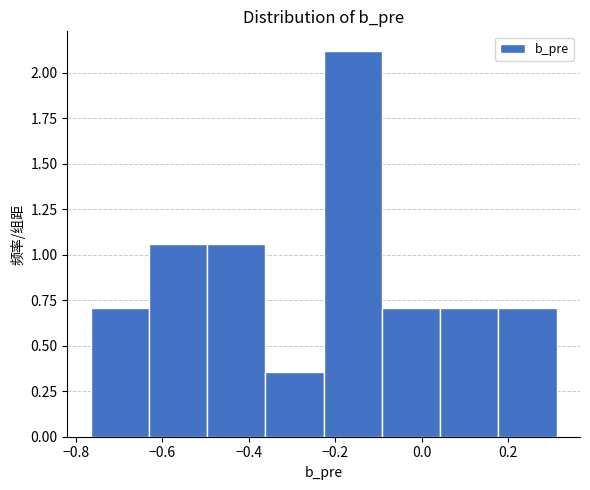

Reading left to right, transcribe this chart: for each bar, give the range it covers on the x-axis and its height. Neither the bar edges nor the heights are printed on the chart, so give them approximately, as read against the axes.

-0.76 to -0.64: 0.70
-0.64 to -0.50: 1.05
-0.50 to -0.36: 1.05
-0.36 to -0.22: 0.35
-0.22 to -0.10: 2.10
-0.10 to 0.04: 0.70
0.04 to 0.18: 0.70
0.18 to 0.32: 0.70